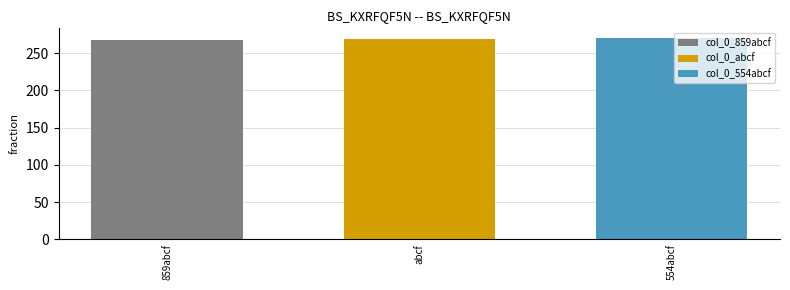

Rank the categories by col_0_abcf value from lowest to highest.

abcf